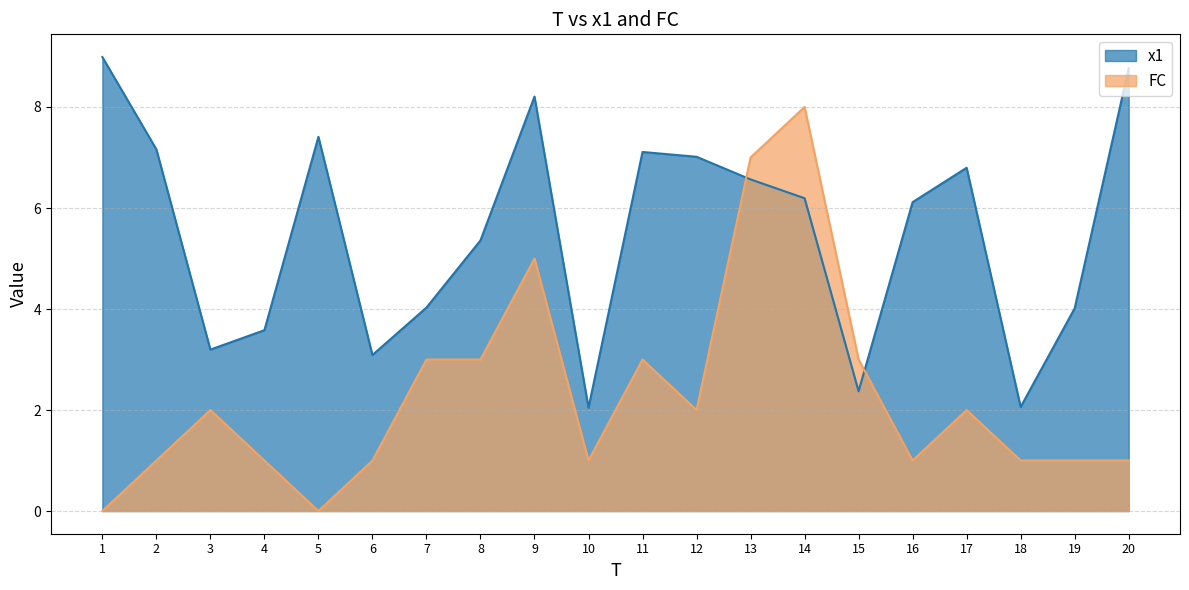

Rank the series at 16 from lowest to highest value.

FC, x1